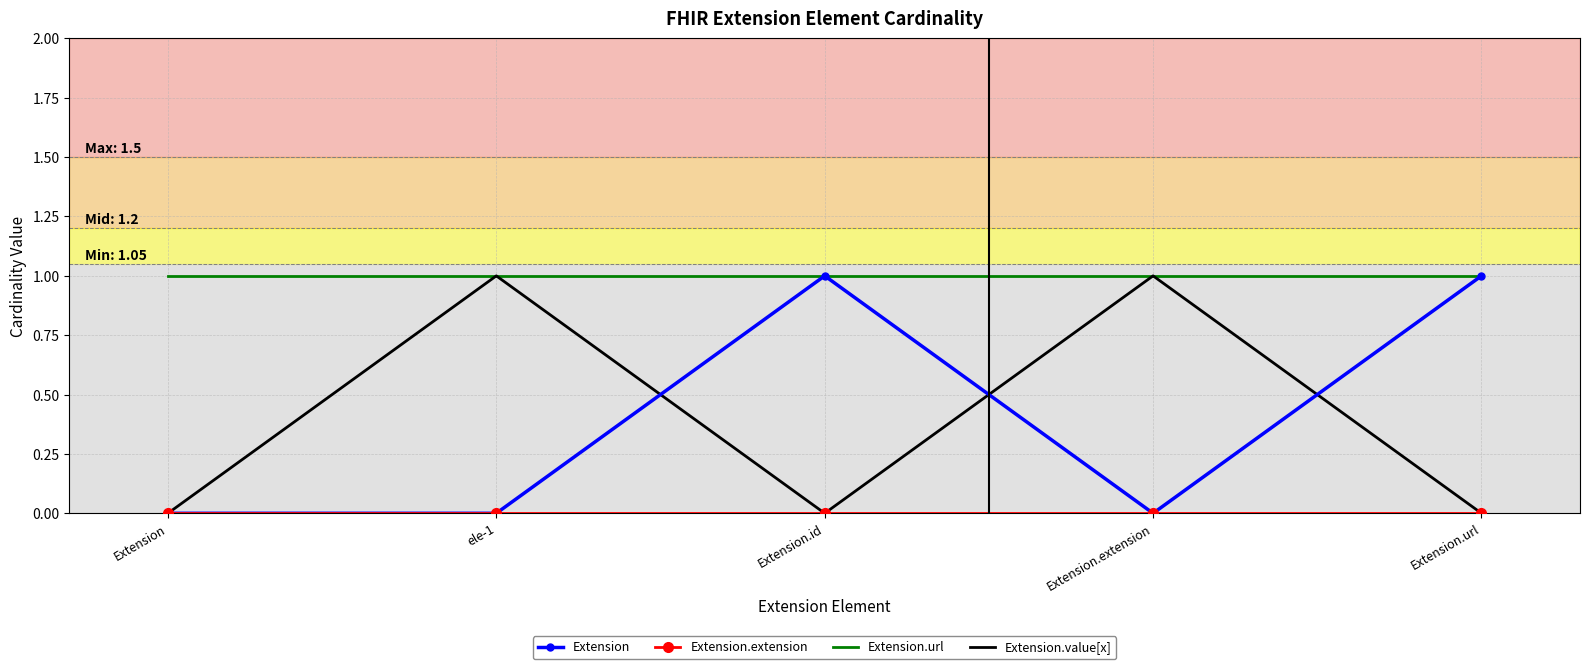

True or false: Extension.value[x] has a value of 0 at Extension.

True